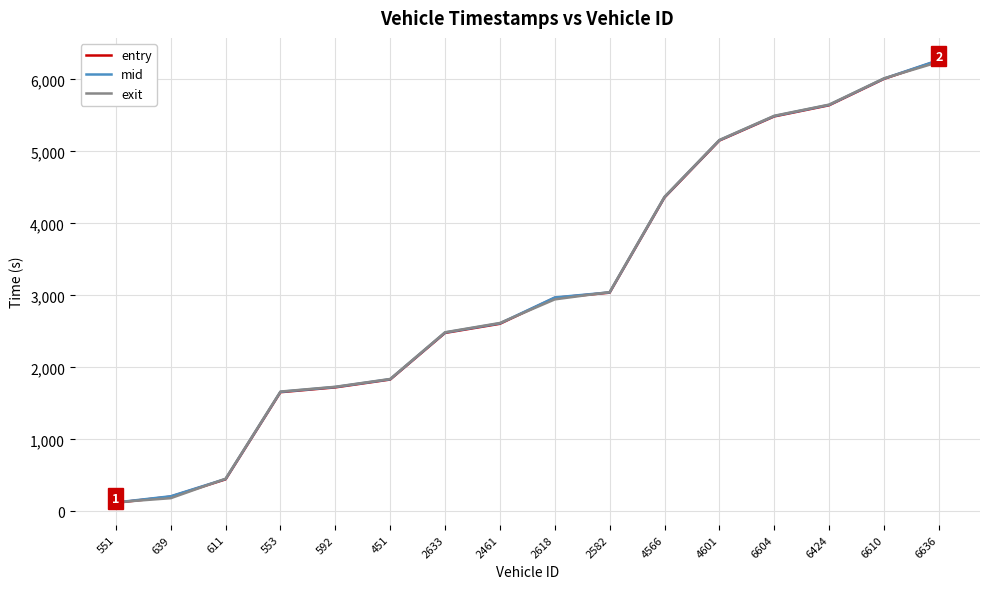

The value of exit at 2461 is 2617.0. True or false?

True